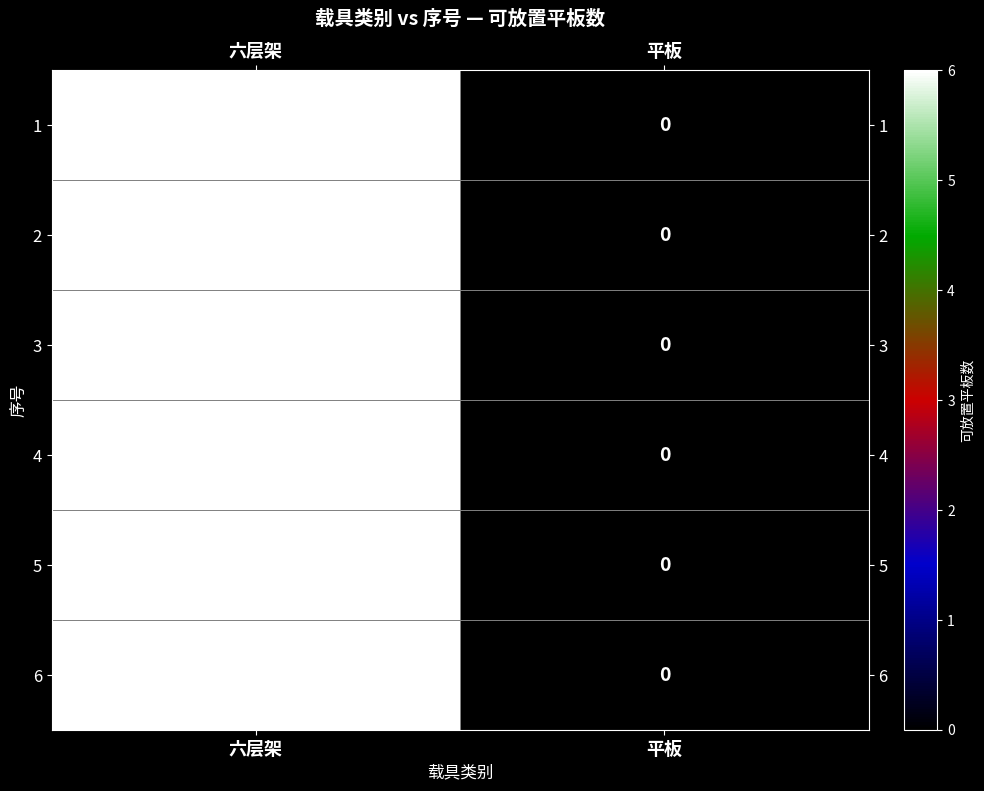

Which category has the lowest value across all series?

平板